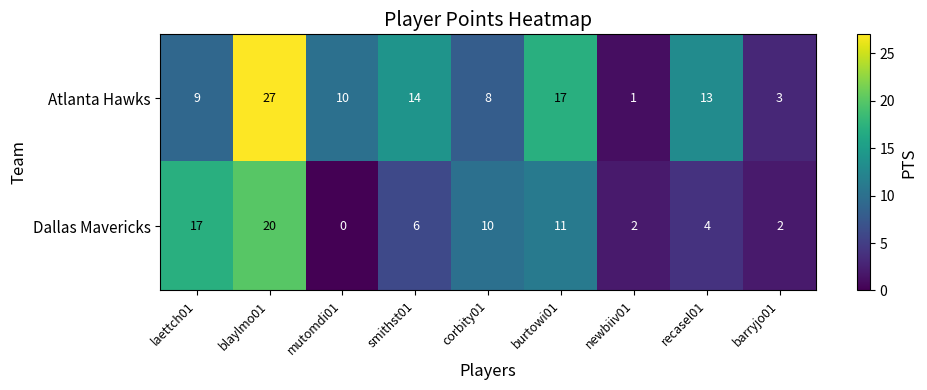

Reading left to right, what are all the values shown in this chart?

Atlanta Hawks: 9	27	10	14	8	17	1	13	3
Dallas Mavericks: 17	20	0	6	10	11	2	4	2